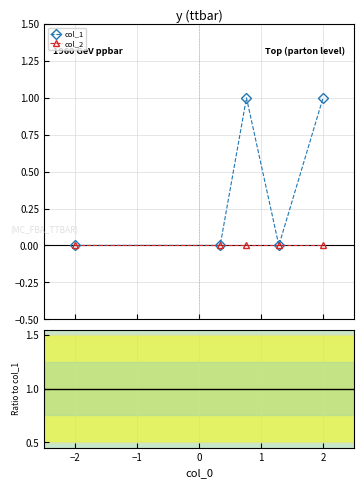

True or false: col_1 has more than 1 interior local peaks.

False